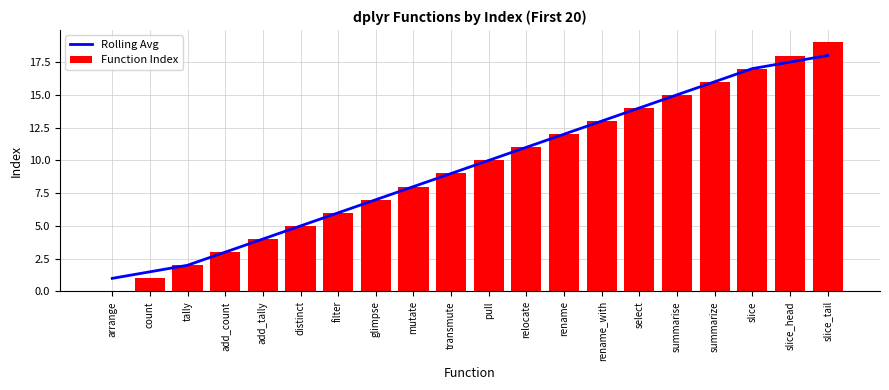

At which category is the sum across all series the highest?

slice_tail